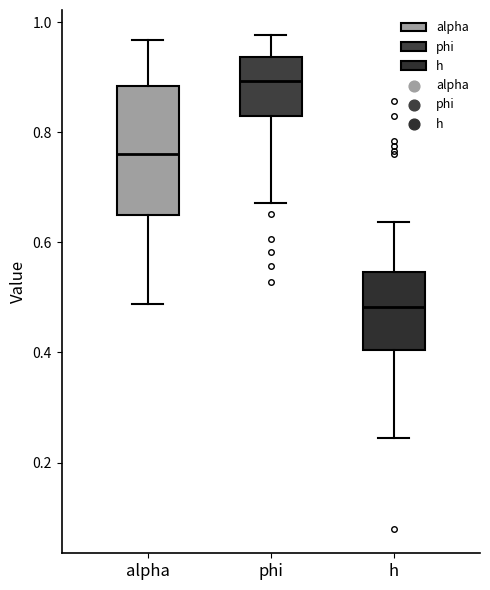

Which box is the tallest, from its lower edge to its upper edge?

alpha